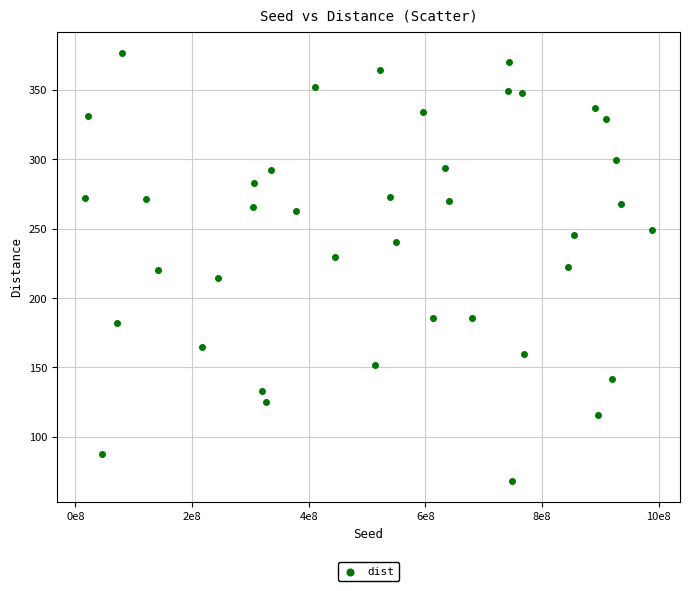

What is the range of Y values (max minus min)?

308.0